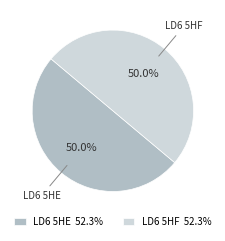

Do LD6 5HE and LD6 5HF together represent more than half of the pie?

Yes